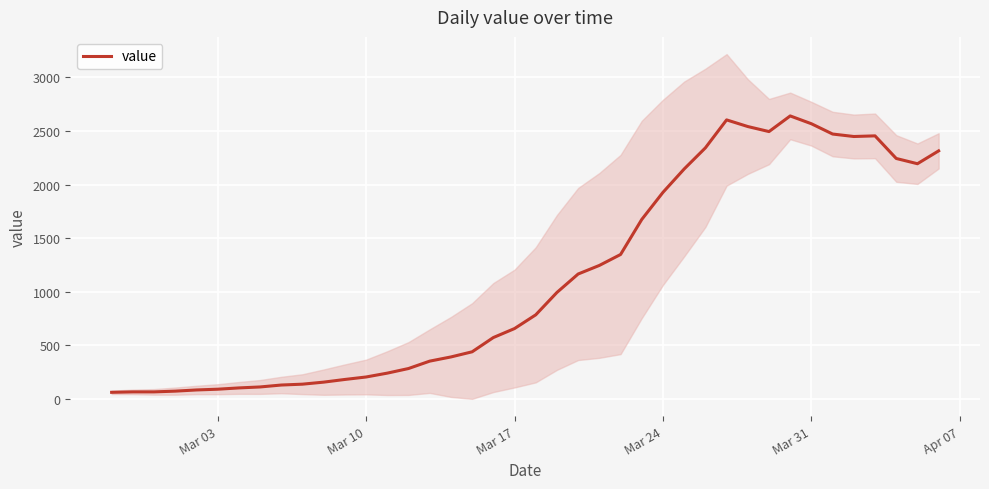

How many points are higher than both their immediate neighbors (excluding endpoints)?

3